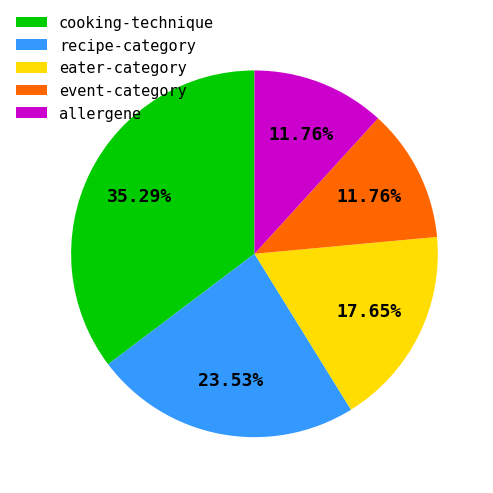

Does eater-category account for over 50% of the chart?

No